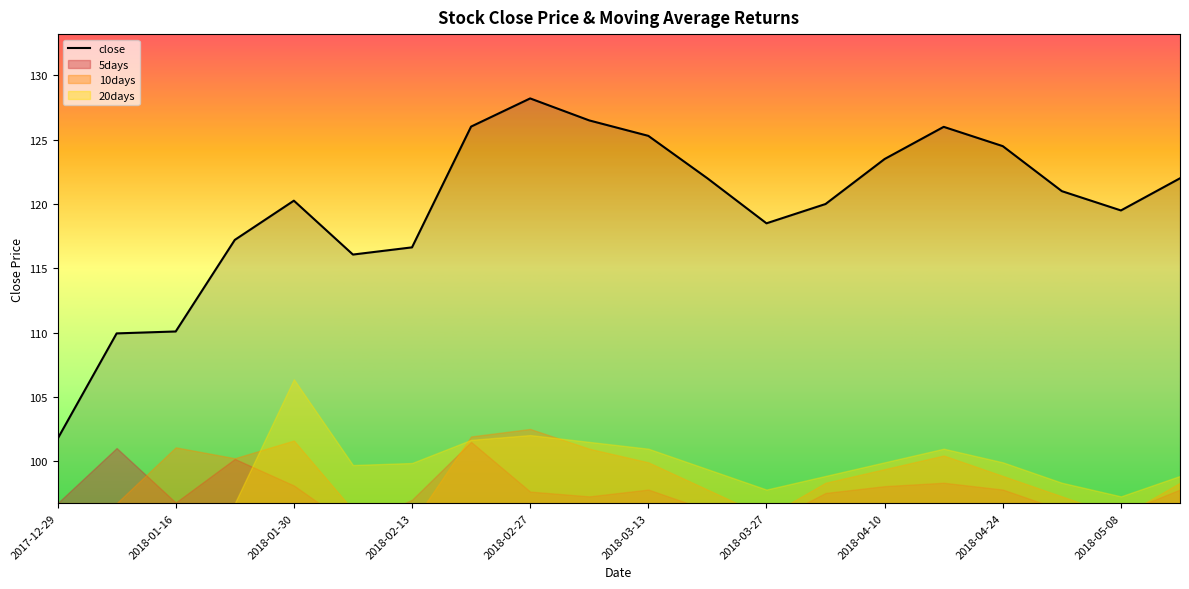

The value of close at 2018-05-08 is 173.2. True or false?

False